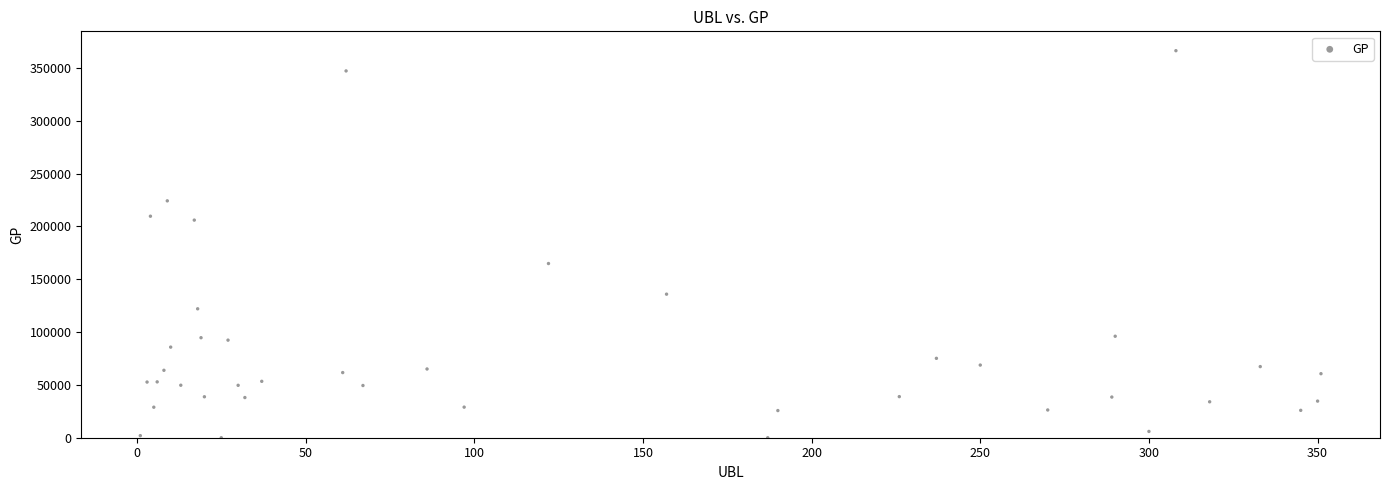

What Y value in the scatter plot is closest to 183228?

164933